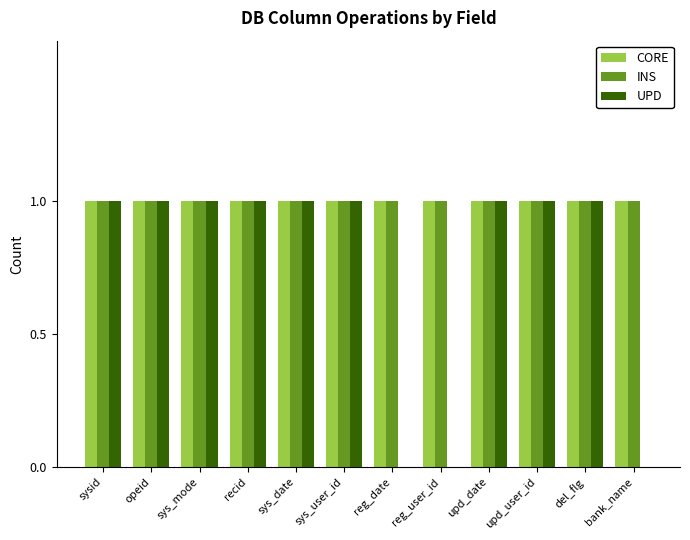

How many series are shown in this chart?

3